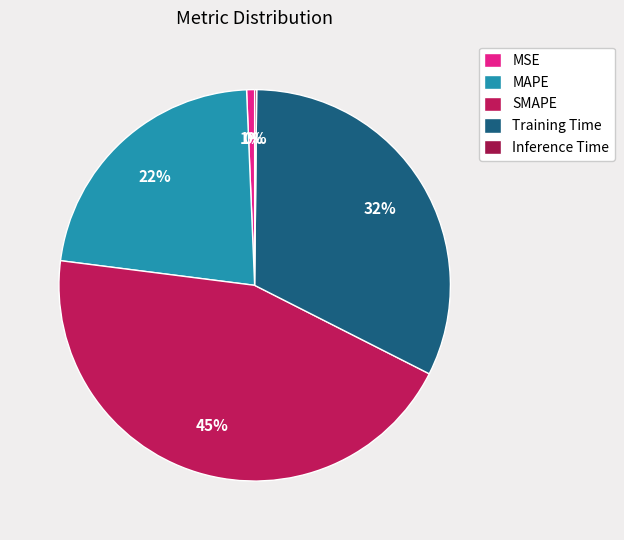

Does any single category account for the majority?

No